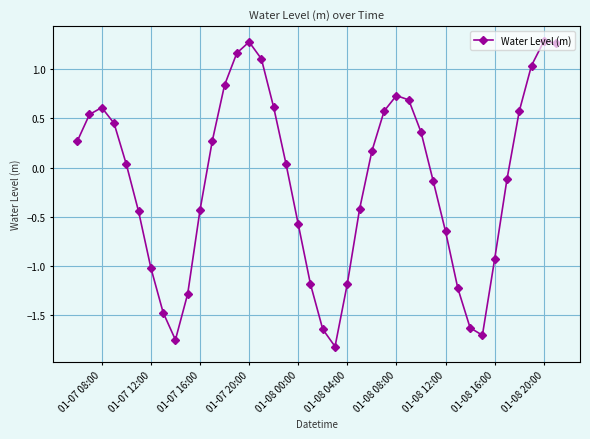

What is the minimum value shown in the chart?

-1.8